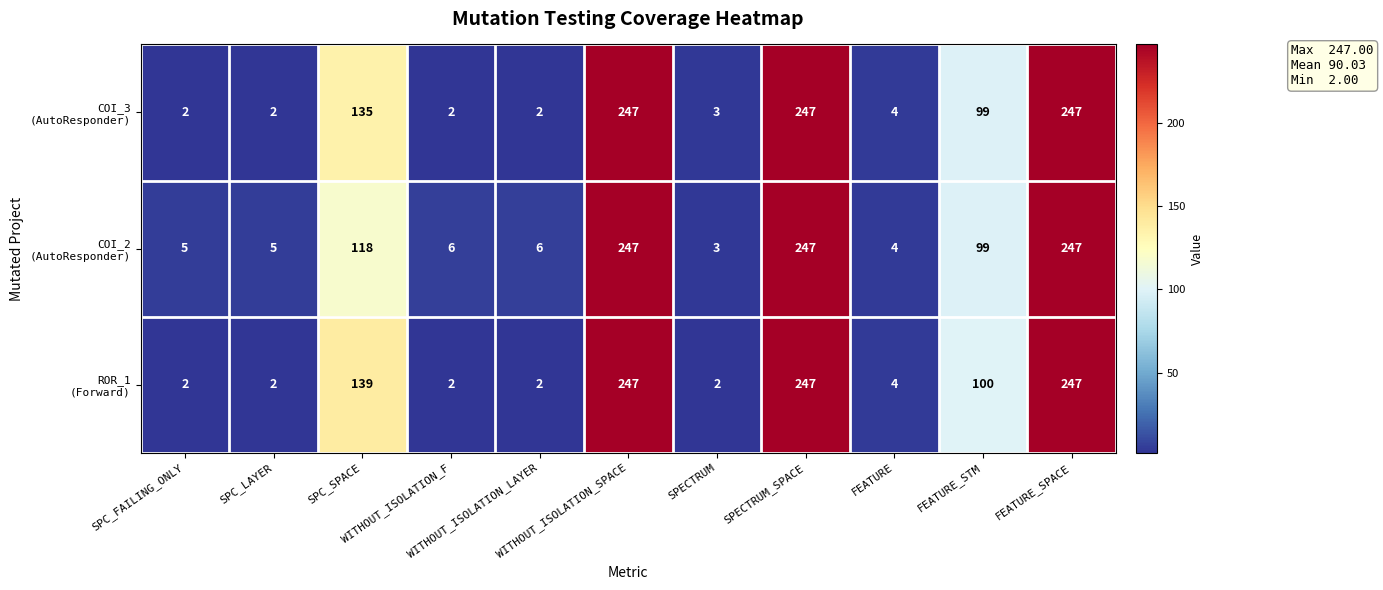

What is the maximum value shown in the chart?

247